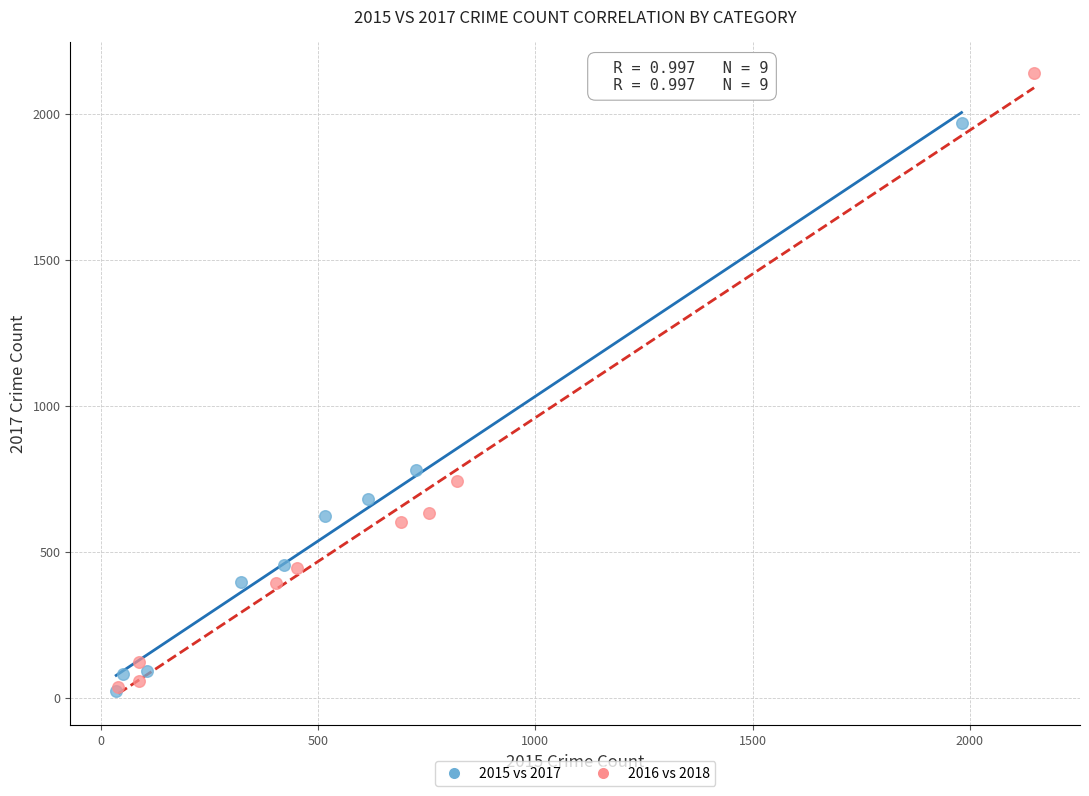

Which series has the largest Y range (max minus min)?

2016 vs 2018